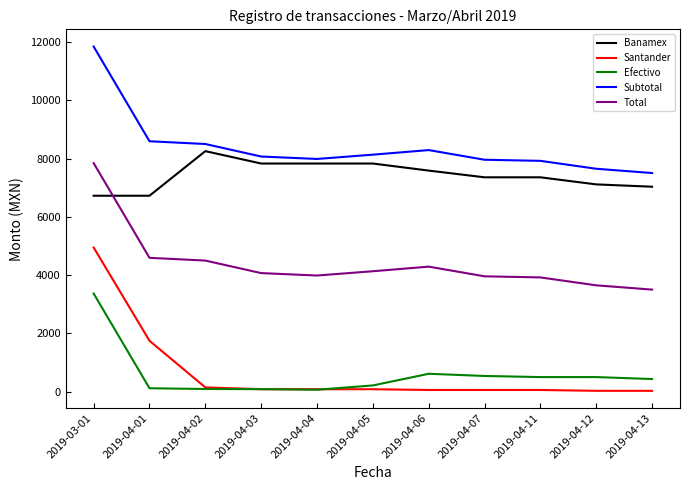

Where do Banamex and Total first cross each other?

2019-03-01 and 2019-04-01